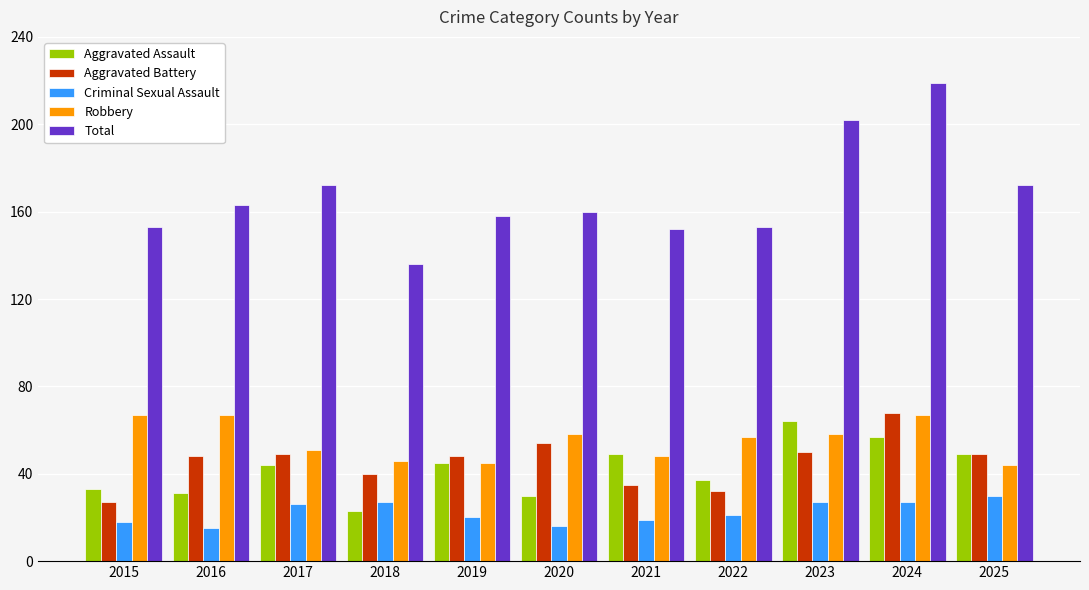

What are all the series names shown in the legend?

Aggravated Assault, Aggravated Battery, Criminal Sexual Assault, Robbery, Total